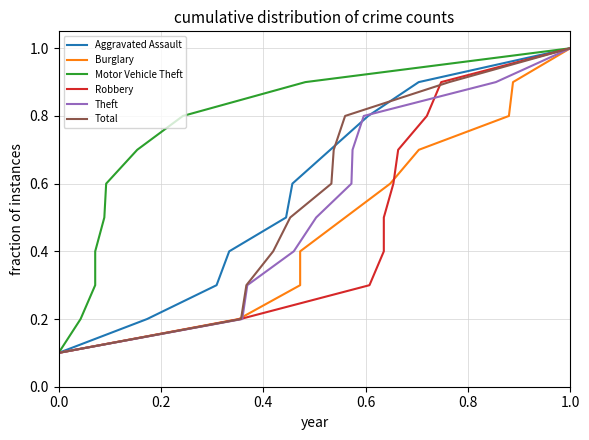

What is the highest value of the Aggravated Assault series?

1.0